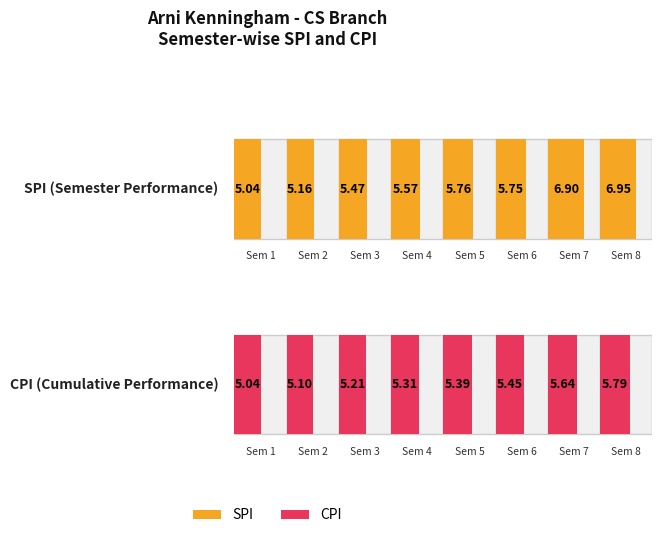

Reading left to right, what are all the values shown in this chart?

SPI: 5.0	5.2	5.5	5.6	5.8	5.8	6.9	7.0
CPI: 5.0	5.1	5.2	5.3	5.4	5.5	5.6	5.8